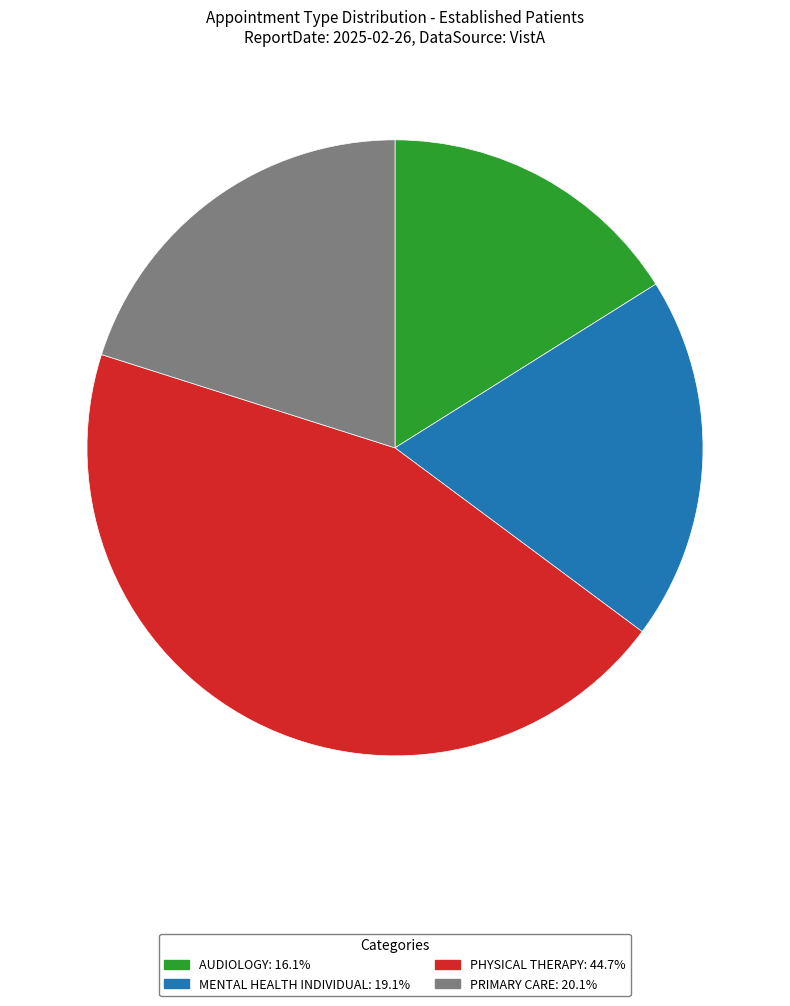

Does any single category account for the majority?

No